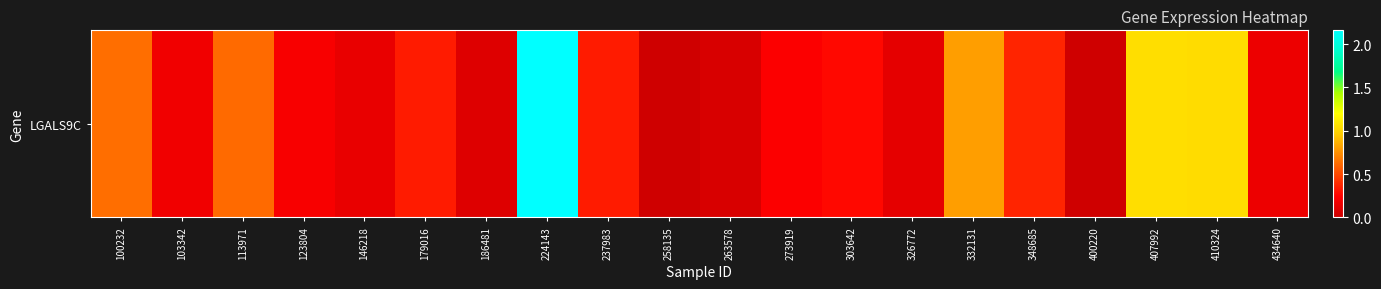

Between 326772 and 332131, which is larger?

332131